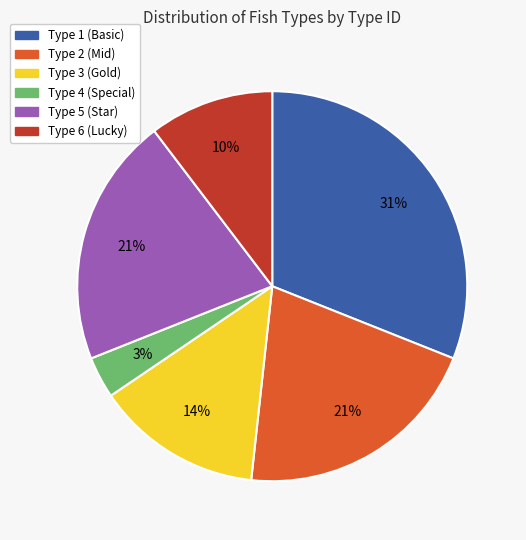

Is there a majority slice in this chart?

No